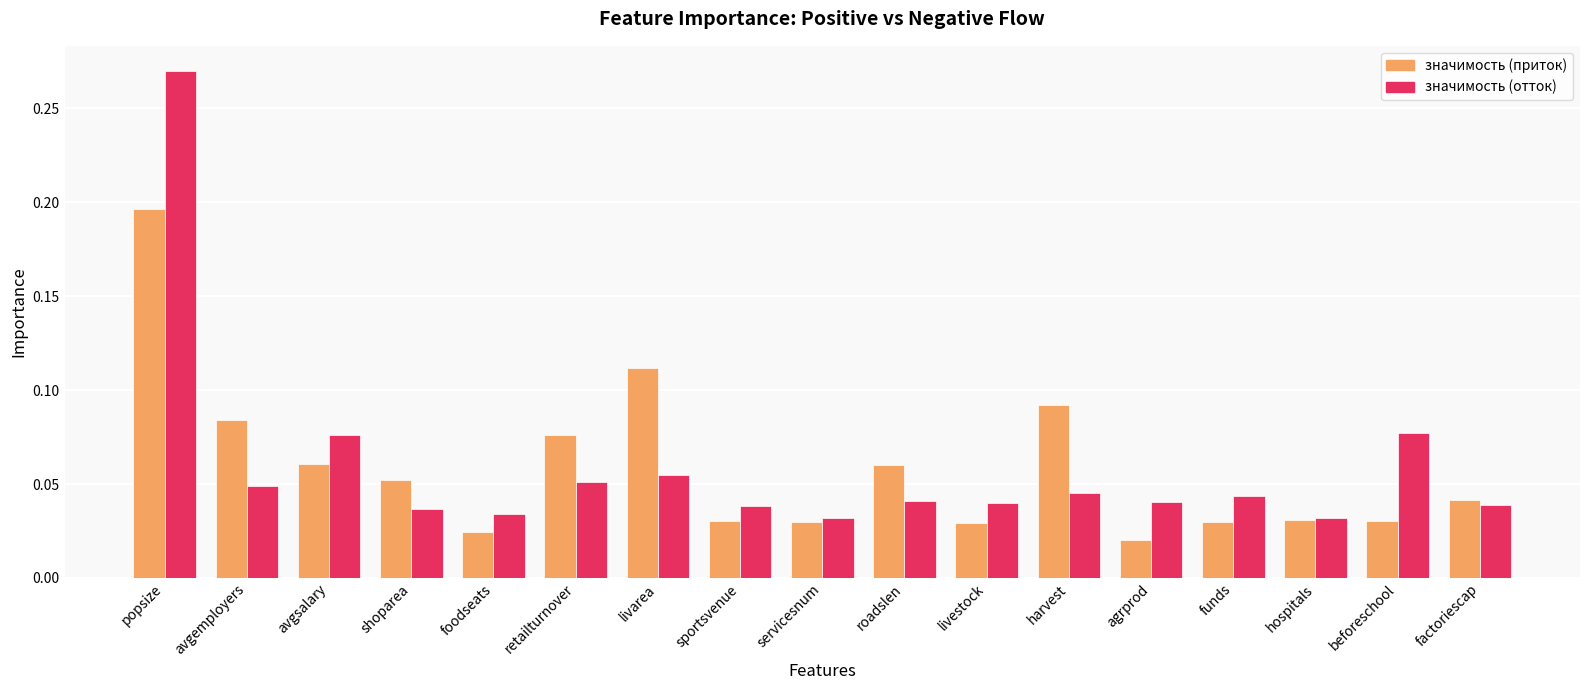

How many значимость (отток) values are between 0 and 1?

17